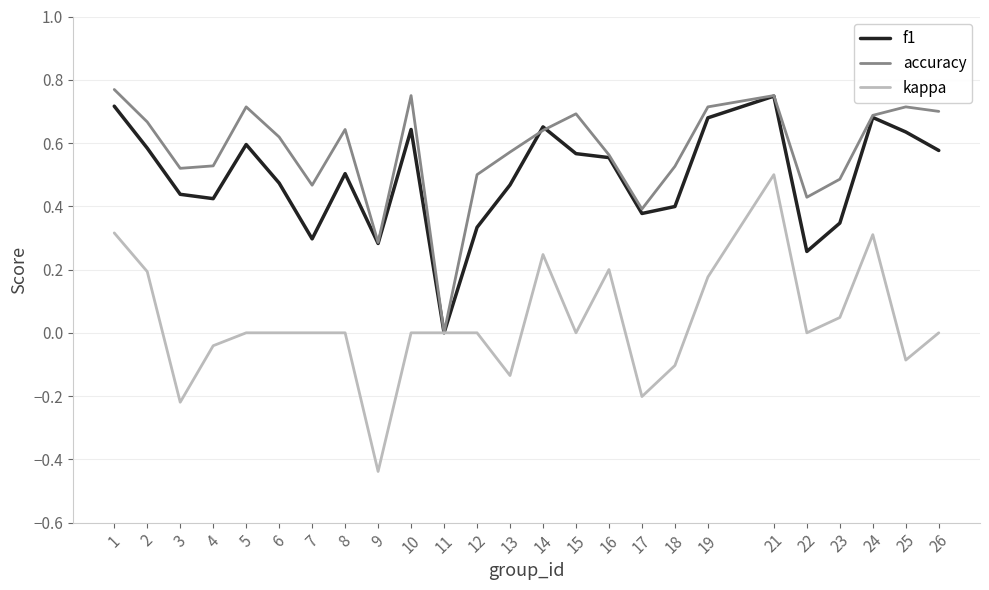

Does the chart display data point markers on the line(s)?

No